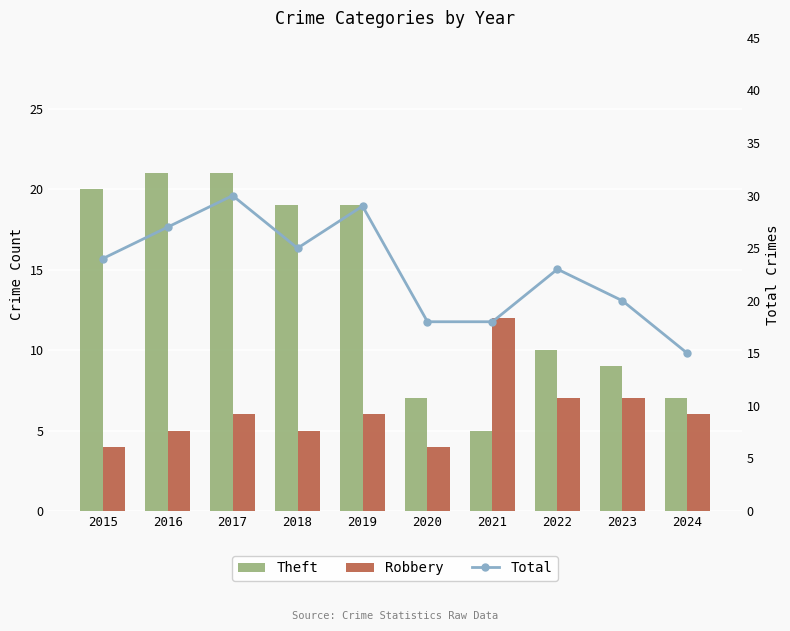

Which series changed the most between 2017 and 2022?

Theft